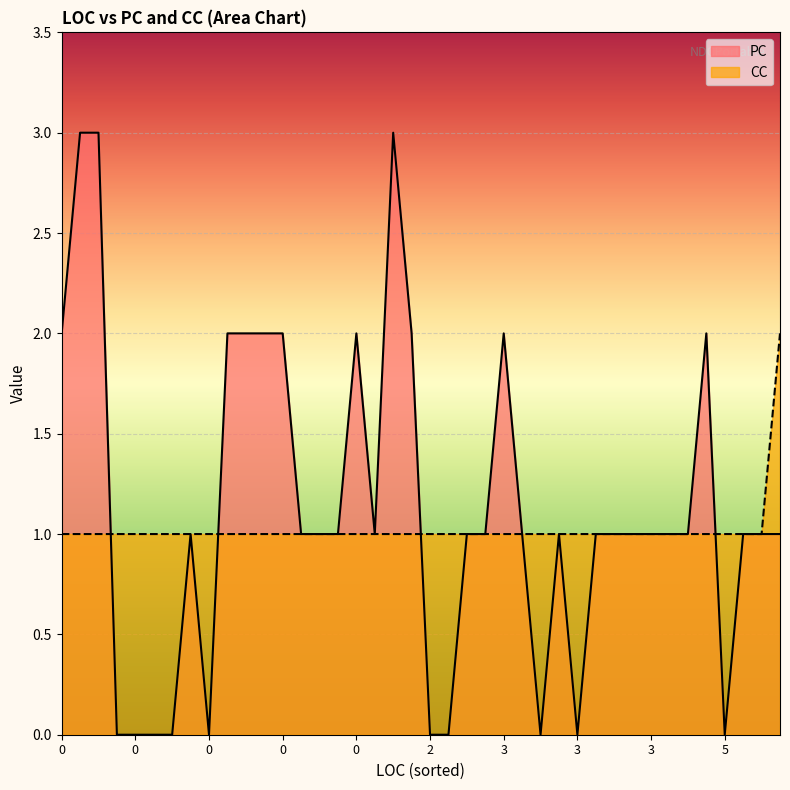

True or false: CC has more than 1 points higher than both neighbors.

False